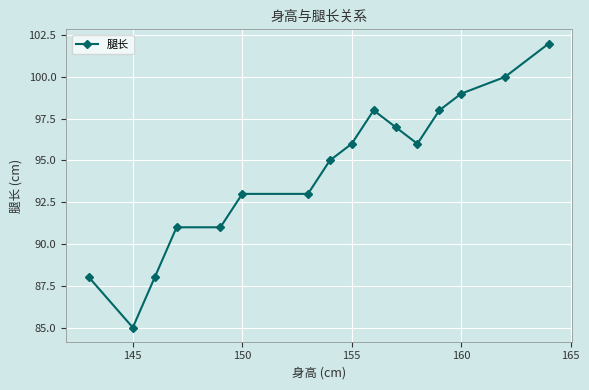

What is the value of the 1st point from the left?

88